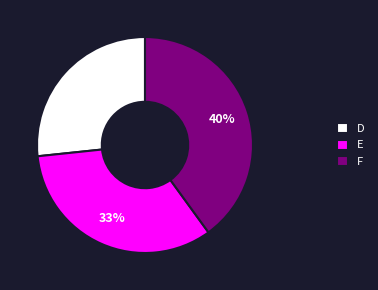

To the nearest percent, what is the difference between the F and E slice percentages?

7%